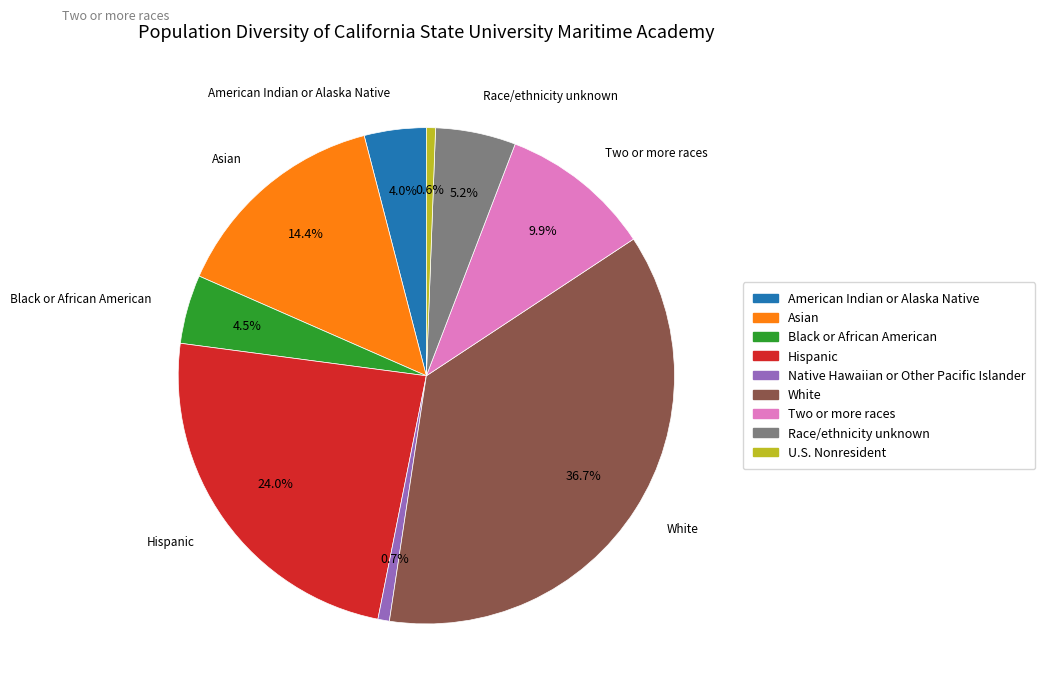

How many slices are in this pie chart?

9